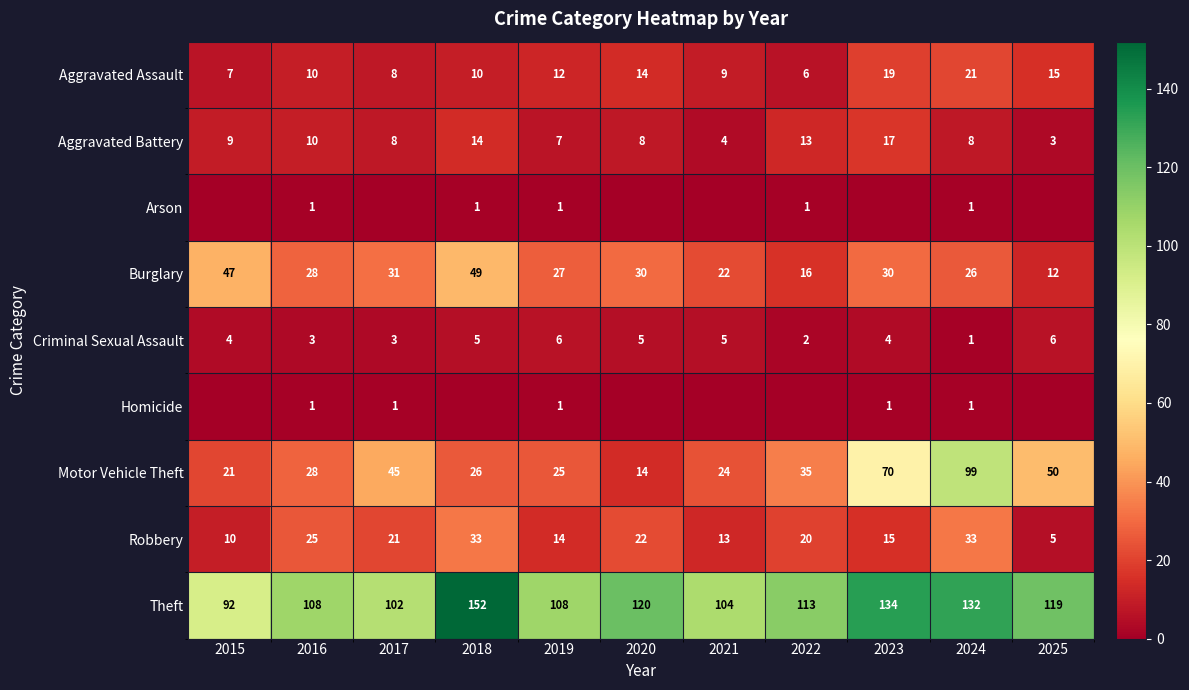

What is the sum of the Aggravated Battery values at 2023 and 2024?

25